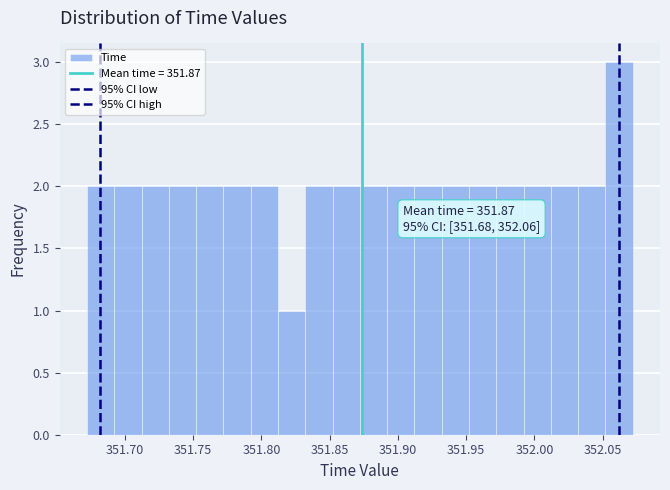

Which range on the x-axis has the tallest bar?

352.05 to 352.07